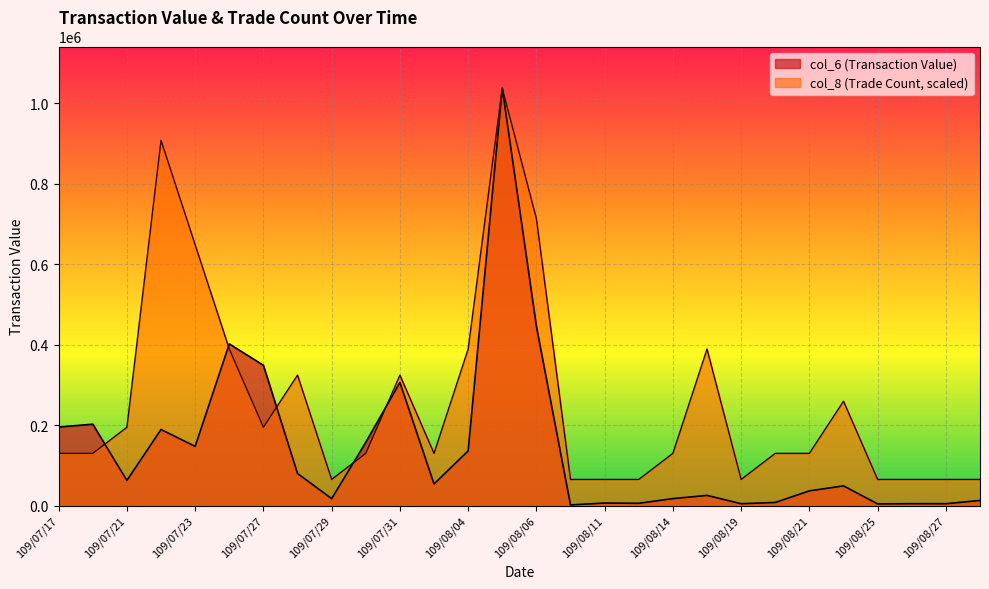

List the series in order of their peak value, highest first.

col_6 (Transaction Value), col_8 (Trade Count)